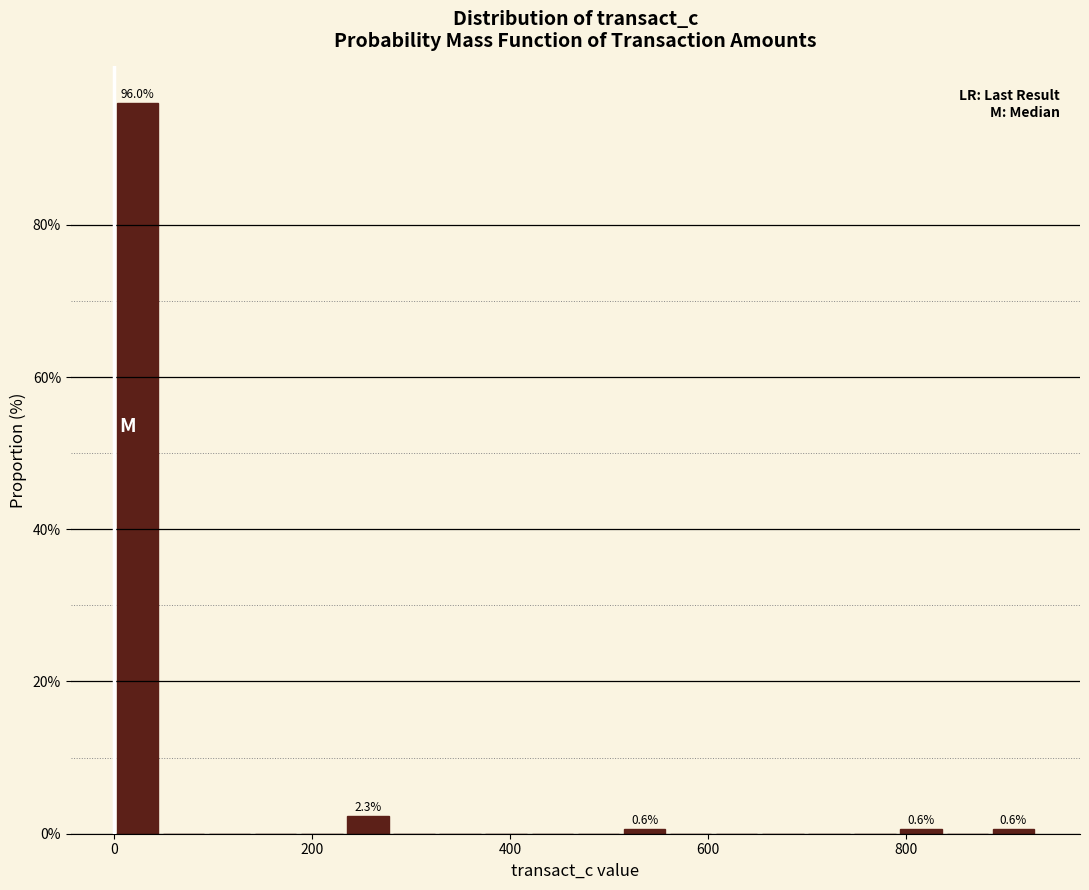

Read against the x-axis, roughly where is the centre of the tallest bar?

20